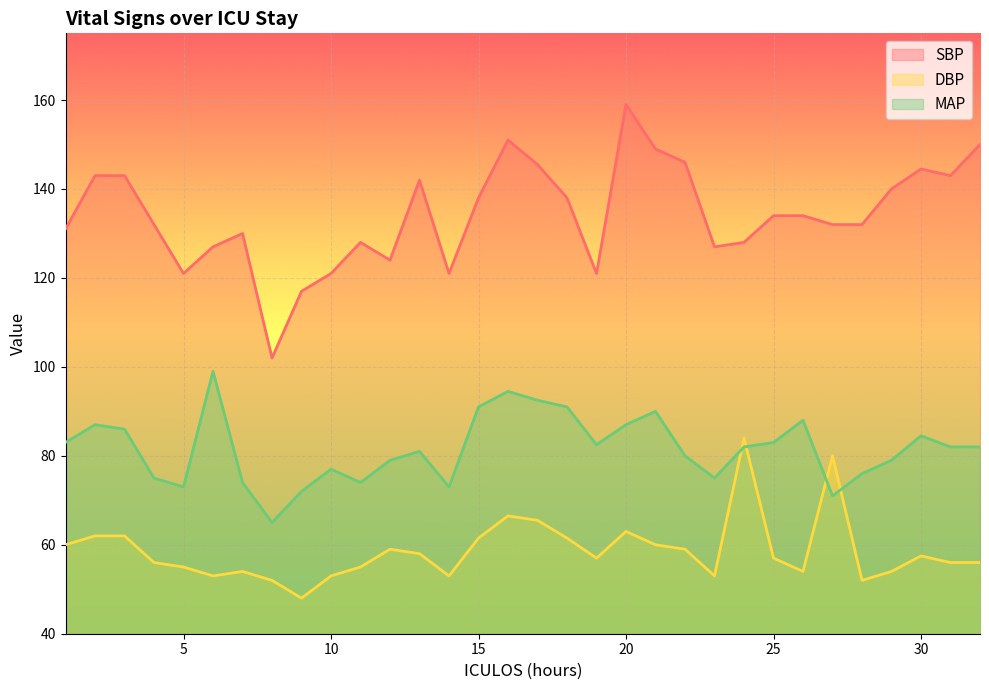

What is the sum of the MAP values at 22 and 26?

168.0